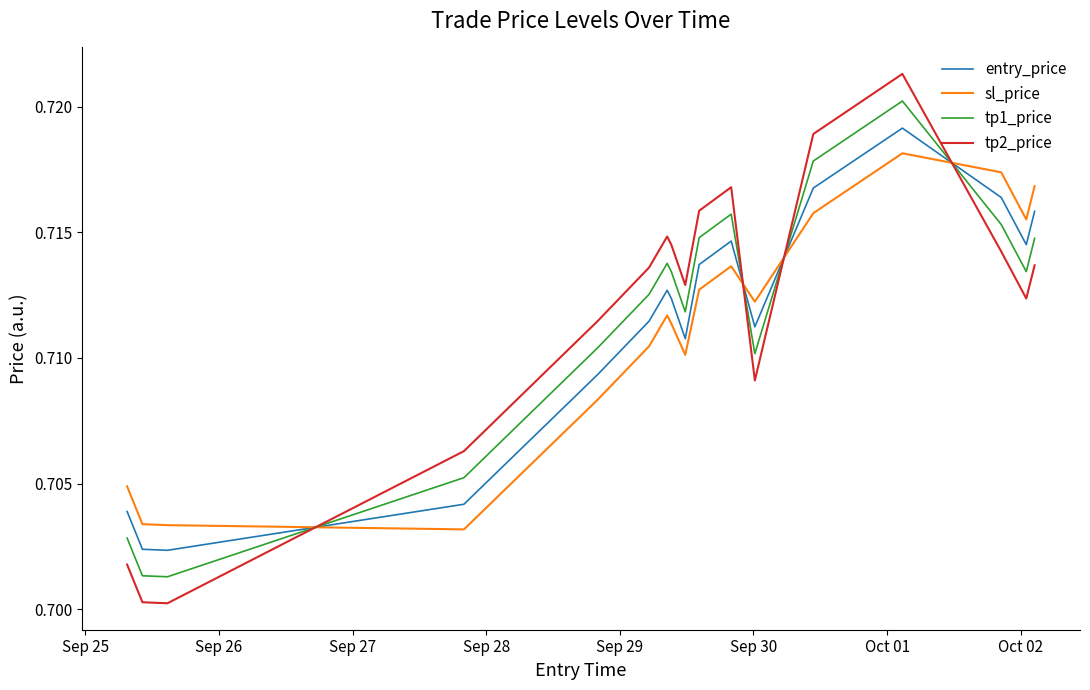

After their last crossing, which series has the higher values: tp1_price or entry_price?

entry_price